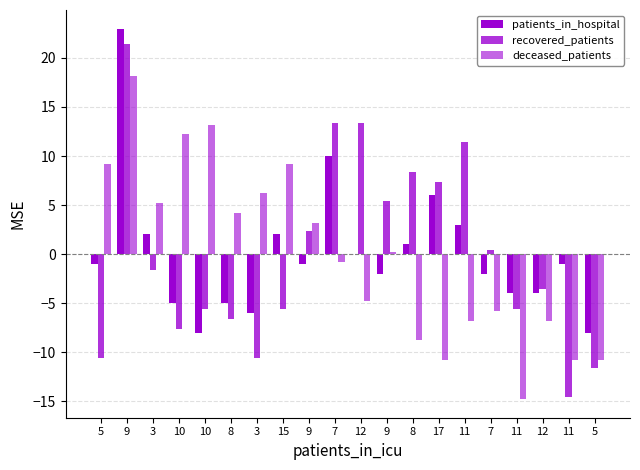

What value does the recovered_patients series have at 9?

5.4